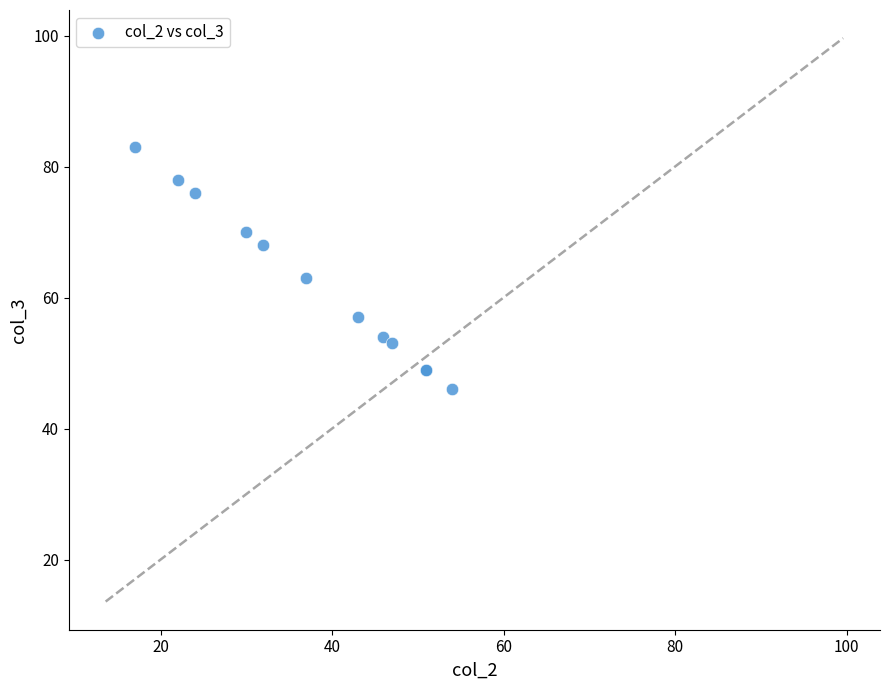

What Y value in the scatter plot is closest to 64?

63